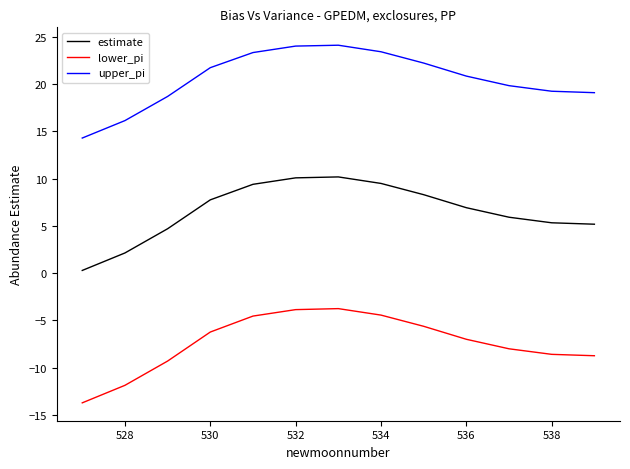

Which series has the largest total across all categories?

upper_pi